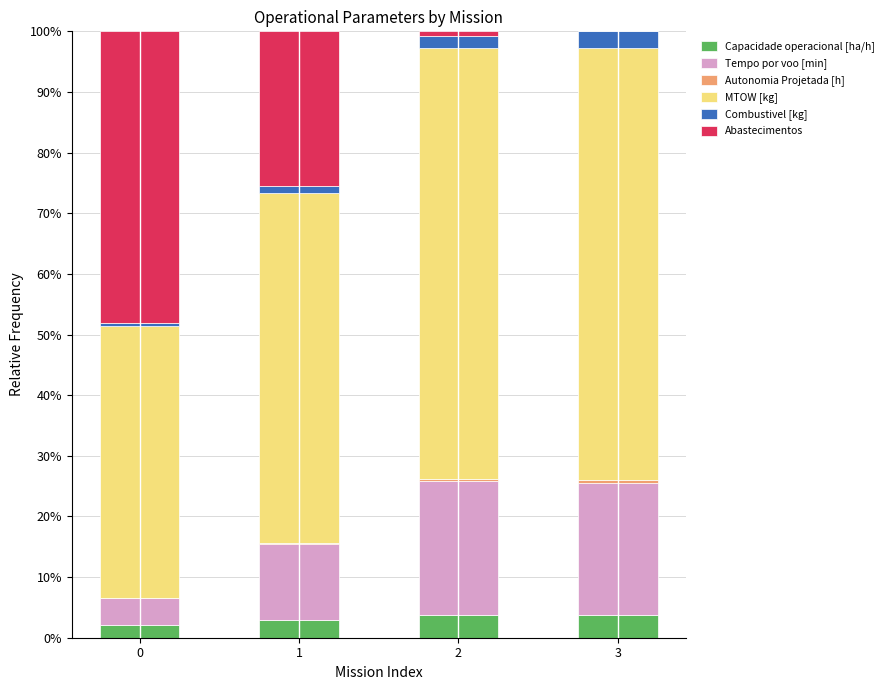

What is the highest value of the Capacidade operacional [ha/h] series?

3.7